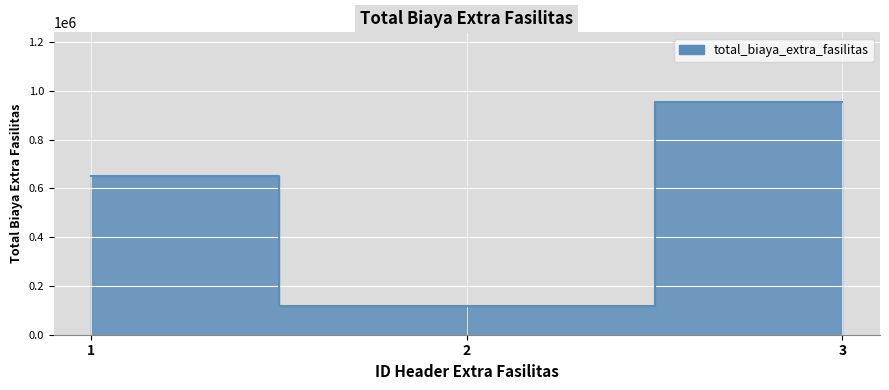

Does the chart display data point markers on the line(s)?

No